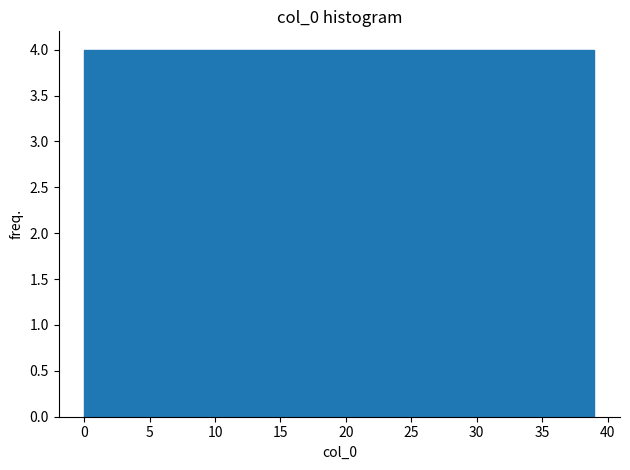

What is the height of the bar covering 7.8 to 11.7 on the x-axis? Neither the bar edges nor the heights are printed on the chart, so give them approximately, as read against the axes.

4